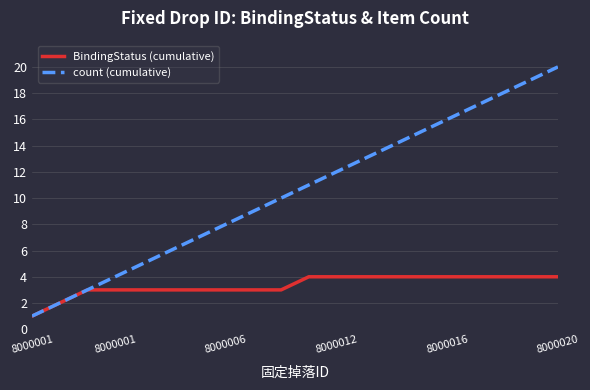

Which series has the largest range (max minus min)?

count (cumulative)